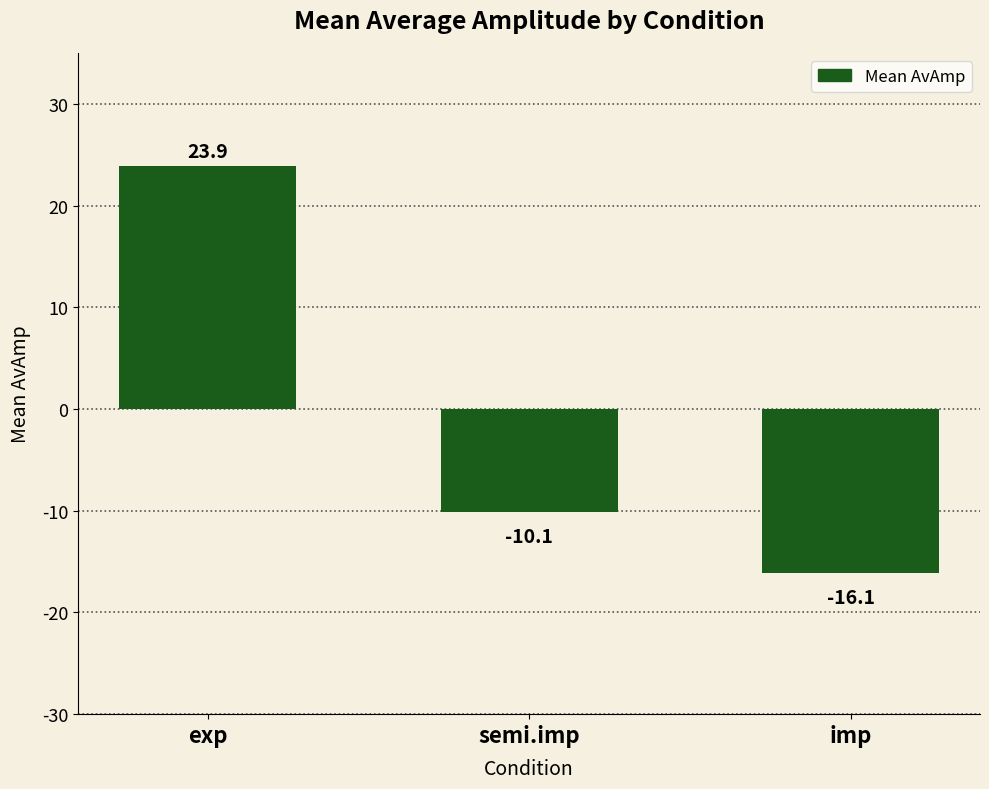

How many values are below zero?

2